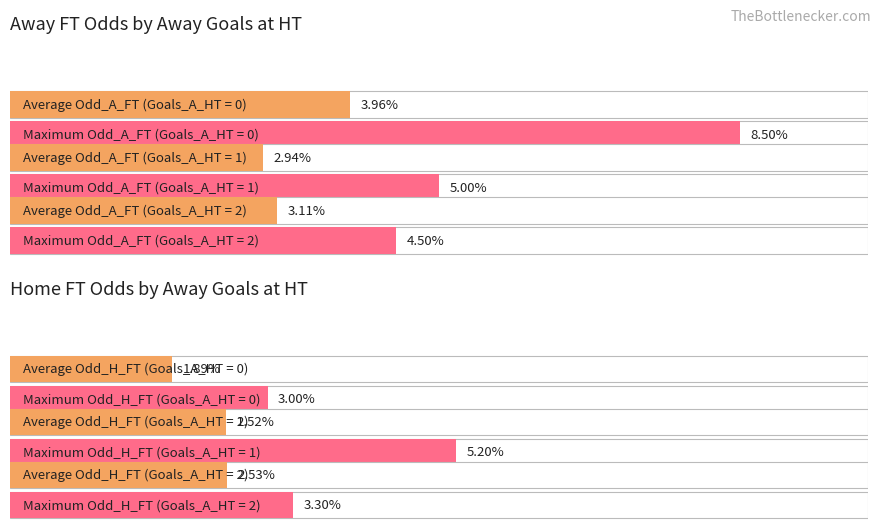

Rank the series by their average value, from lowest to highest.

Odd_H_FT, Odd_A_FT